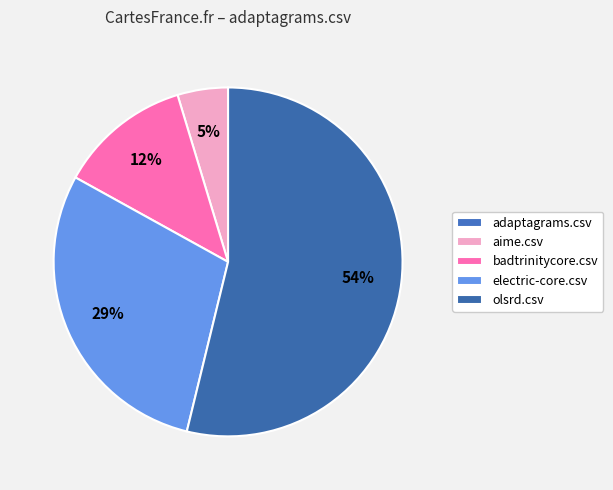

What is the majority slice?

olsrd.csv